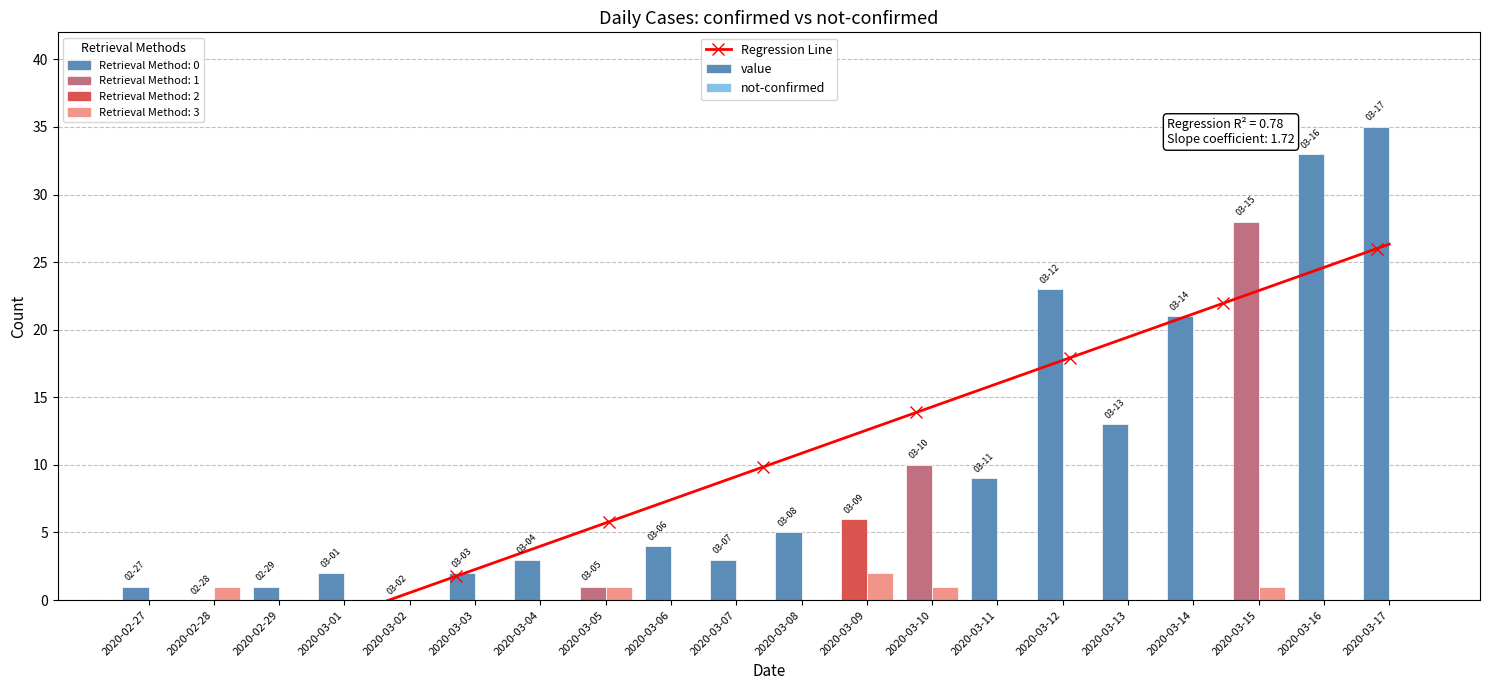

Reading right to left, transcribe all the data shown in this chart.

value: 35	33	28	21	13	23	9	10	6	5	3	4	1	3	2	0	2	1	0	1
not-confirmed: 0	0	1	0	0	0	0	1	2	0	0	0	1	0	0	0	0	0	1	0